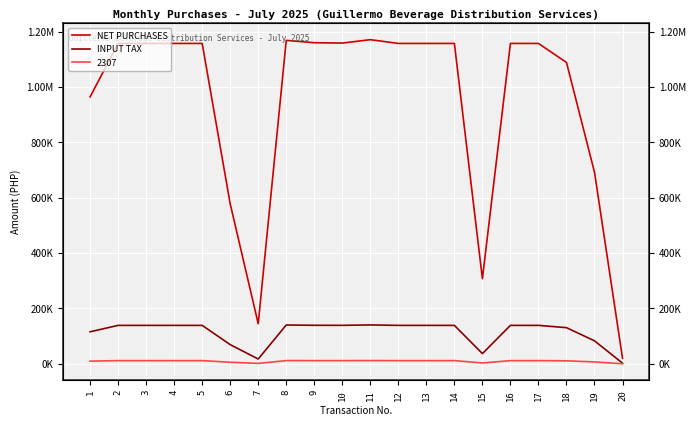

What is the approximate value of NET PURCHASES at 20?

20102.9